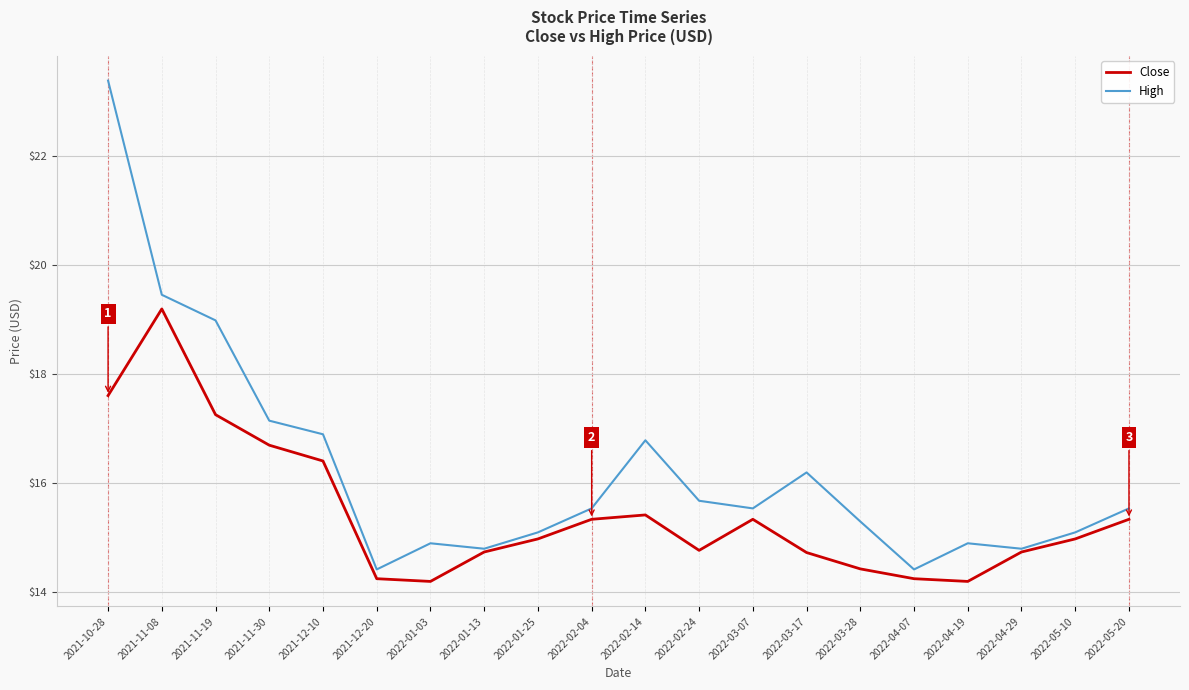

What is the minimum value shown in the chart?

14.2